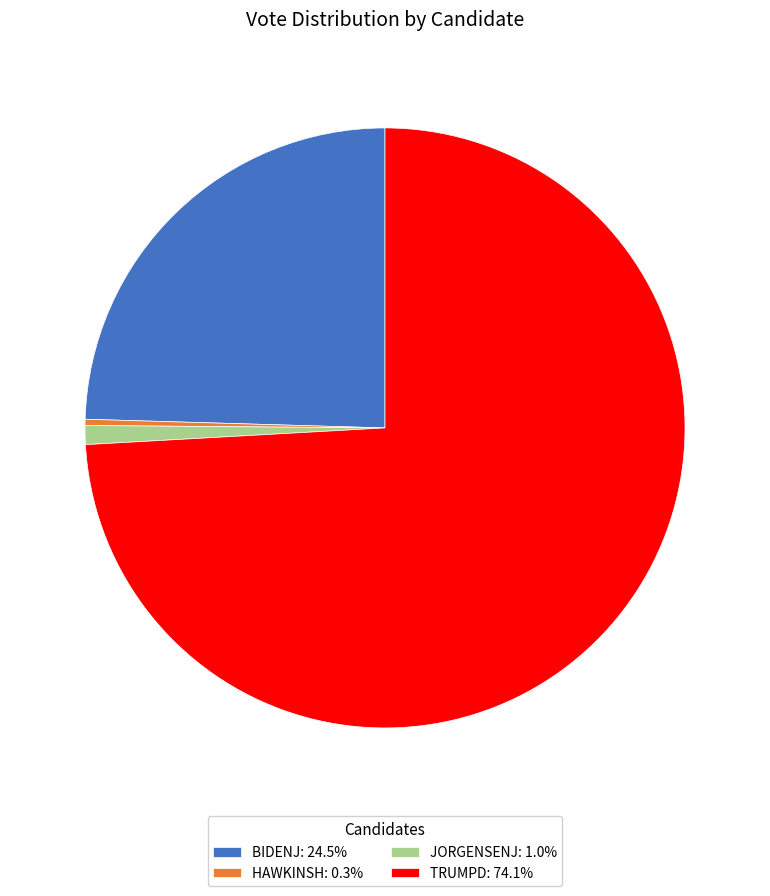

Count the number of slices in the pie.

4